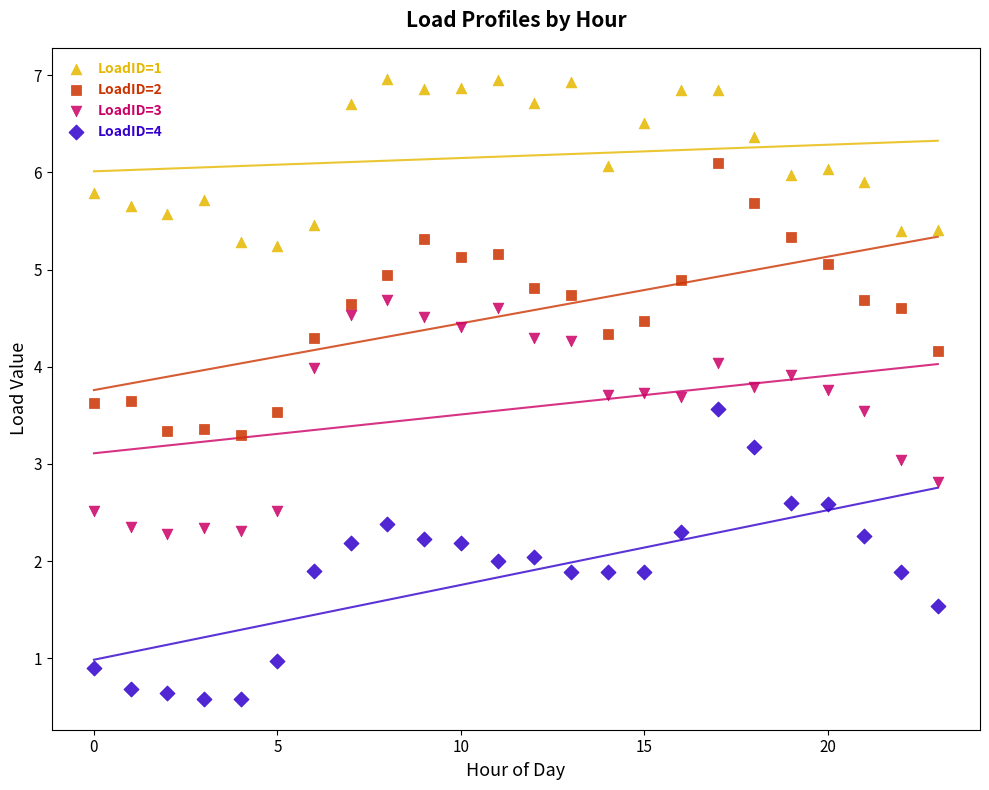

What are all the series names shown in the legend?

LoadID=1, LoadID=2, LoadID=3, LoadID=4